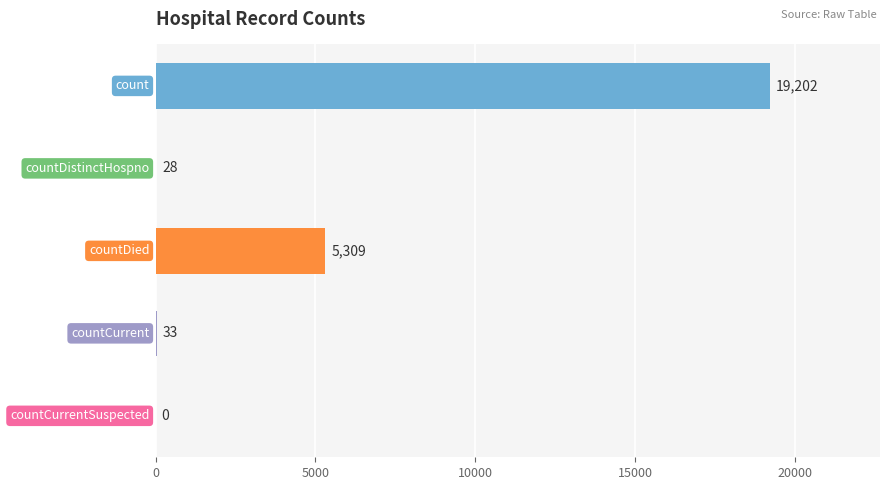

How many positive values are there?

4